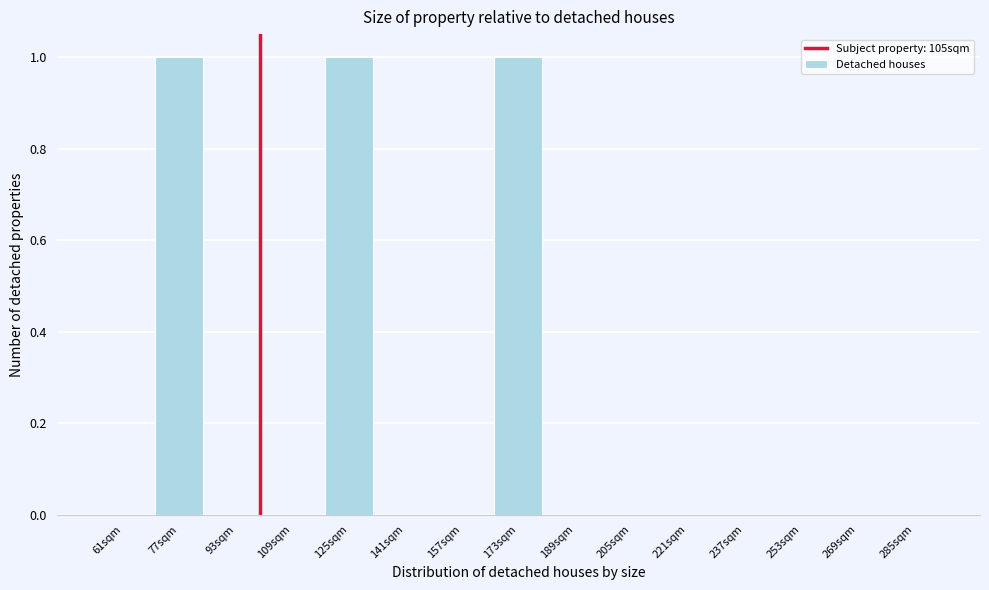

Reading left to right, list all the values displayed in this chart.

61sqm=0	77sqm=1	93sqm=0	109sqm=0	125sqm=1	141sqm=0	157sqm=0	173sqm=1	189sqm=0	205sqm=0	221sqm=0	237sqm=0	253sqm=0	269sqm=0	285sqm=0